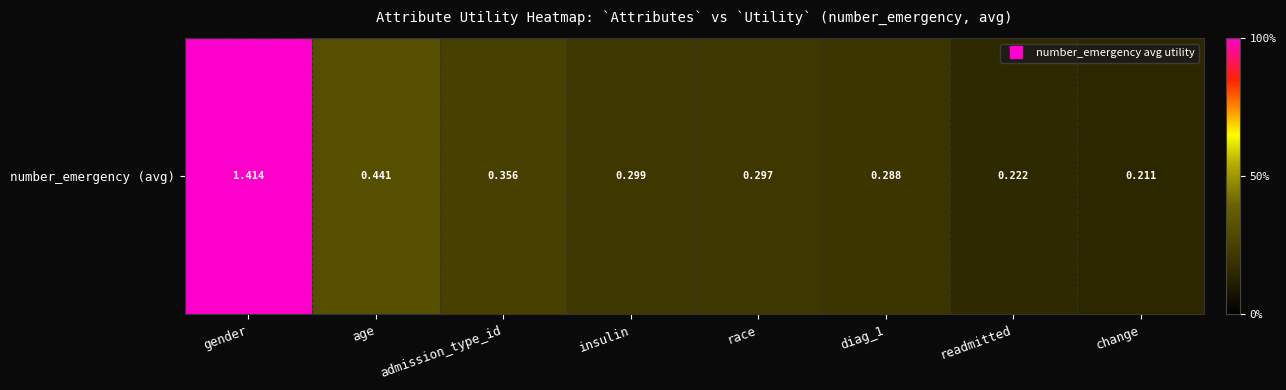

What is the difference between the maximum and minimum values?

1.2